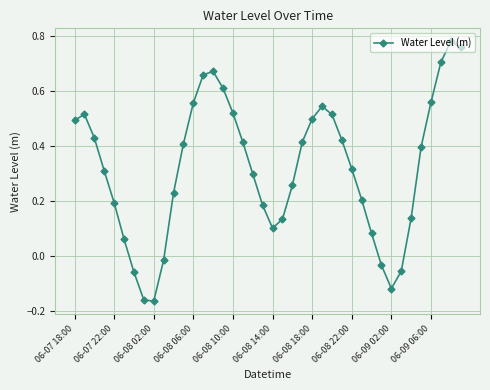

What is the difference between the second highest and minimum values?

0.9